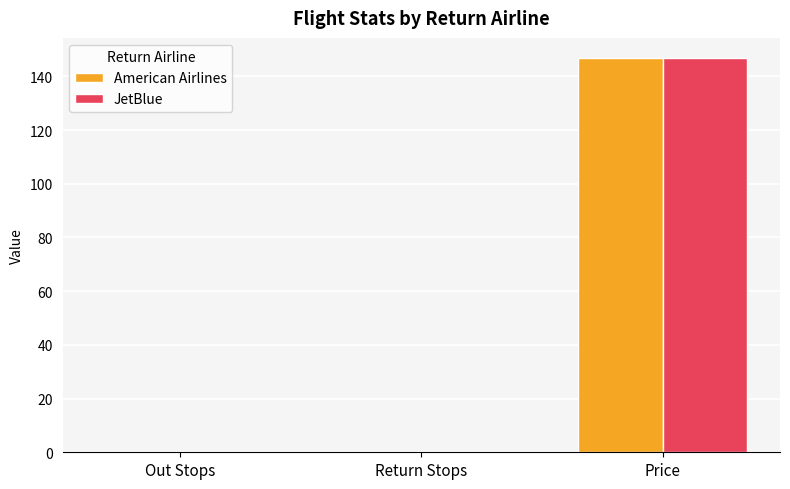

The JetBlue series shows 91 at Out Stops. True or false?

False